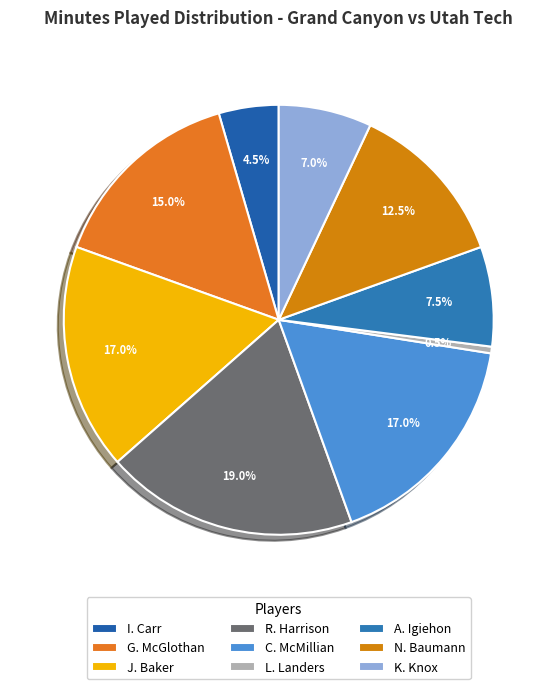

The N. Baumann slice represents 25% of the pie. True or false?

False